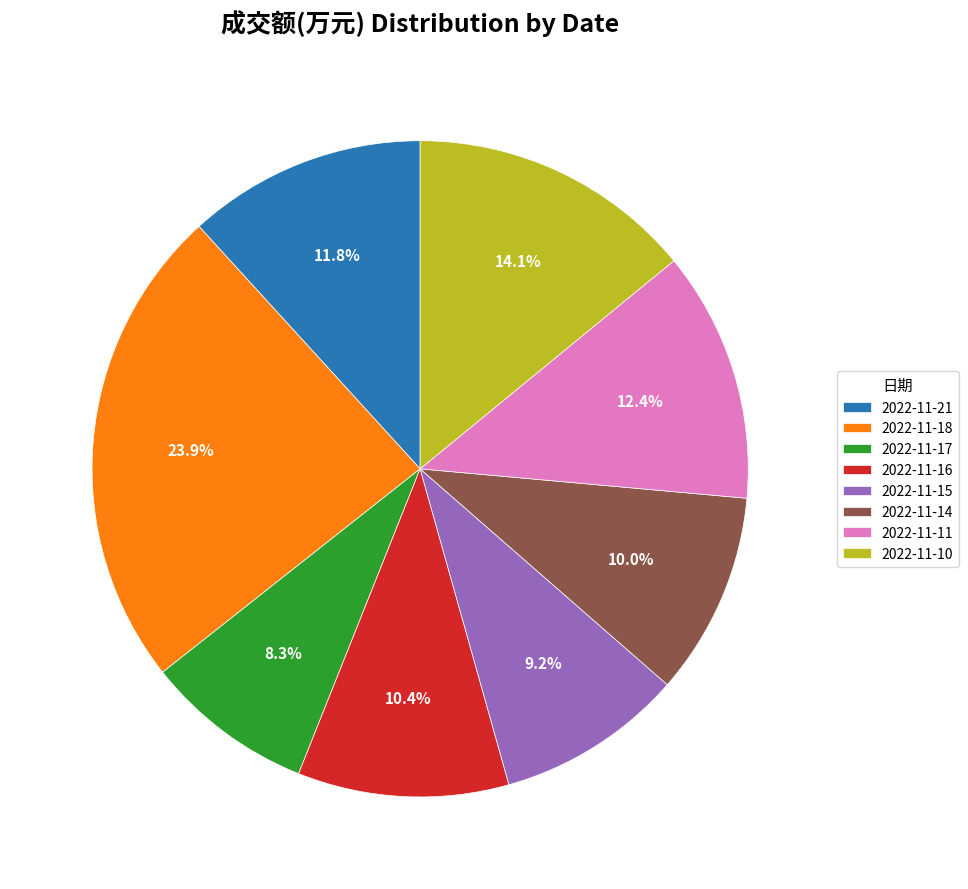

What is the largest slice in the pie chart?

2022-11-18